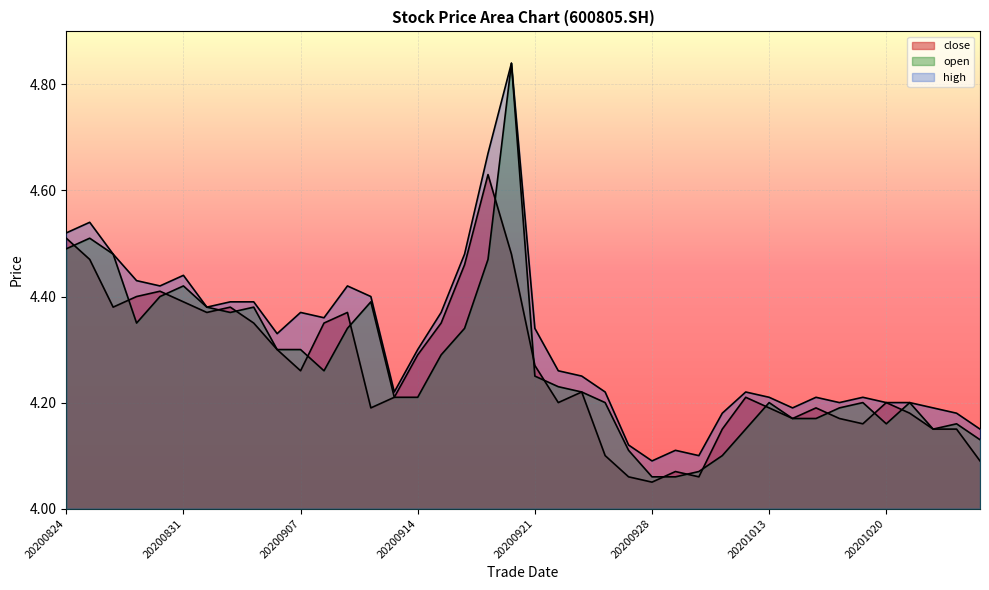

What is the total value across all series at 20200914?

12.8